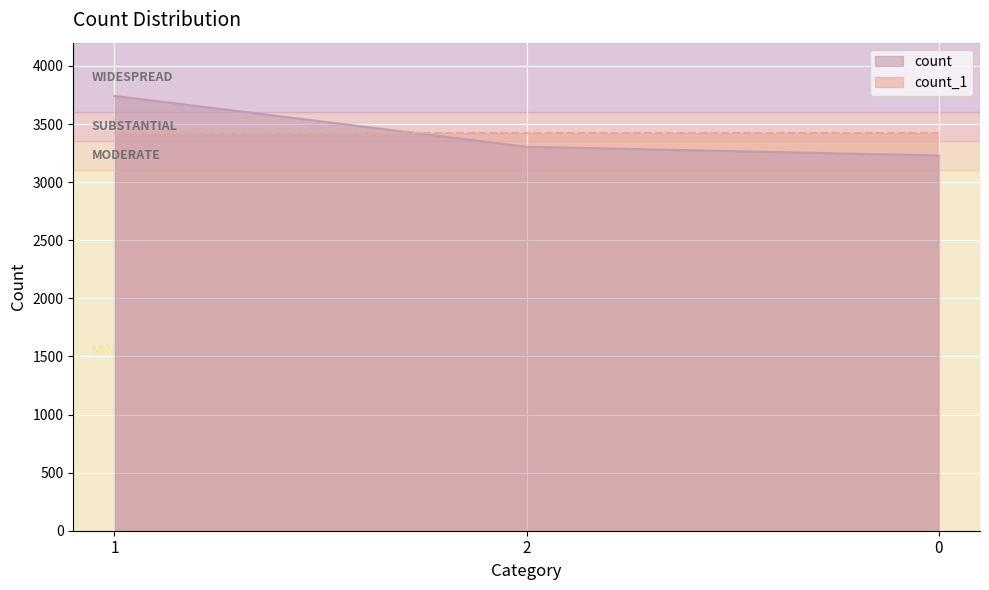

List the labels in order of value, largest first.

1, 2, 0